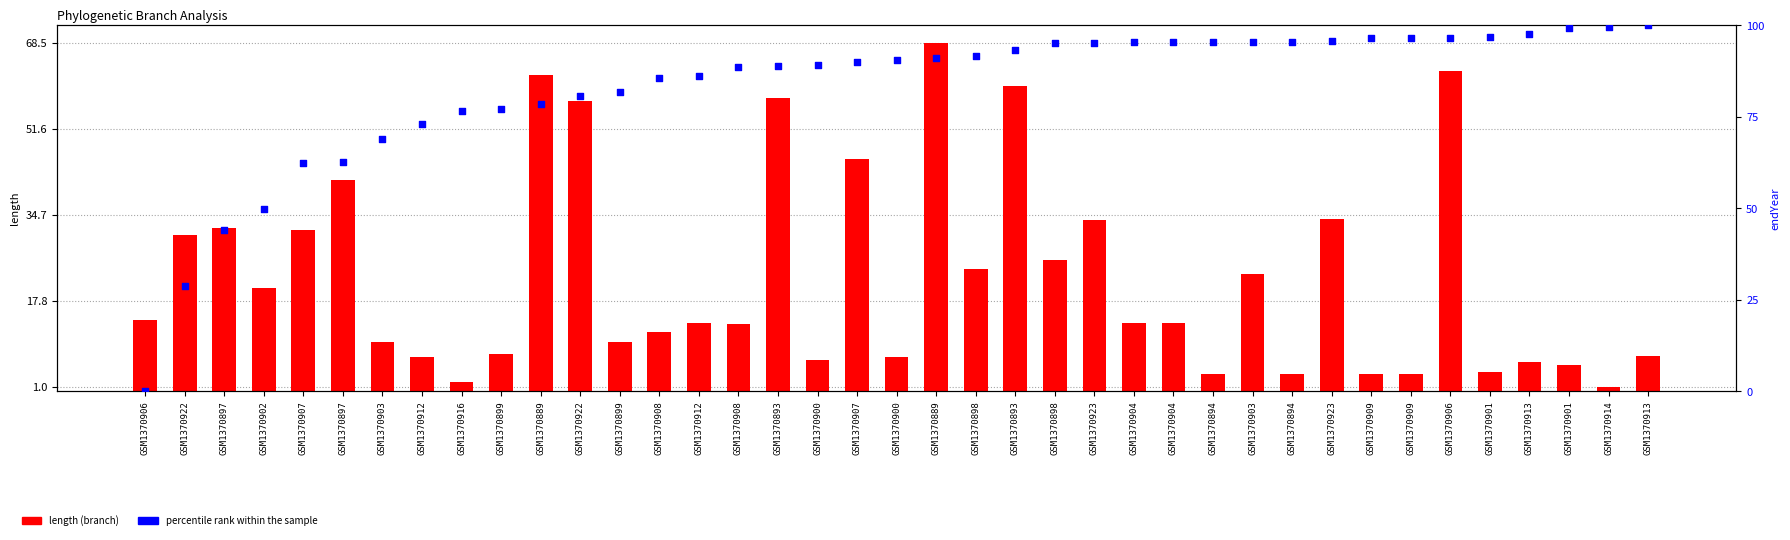

Which series contains the lowest Y value?

percentile rank within the sample